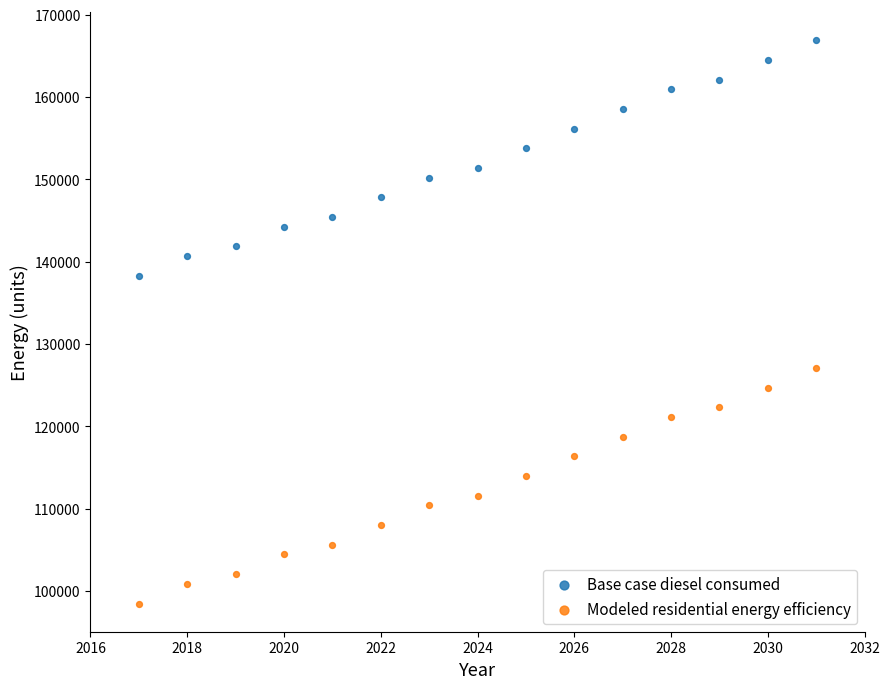

Across all data points, what is the range of X values (max minus min)?

14.0